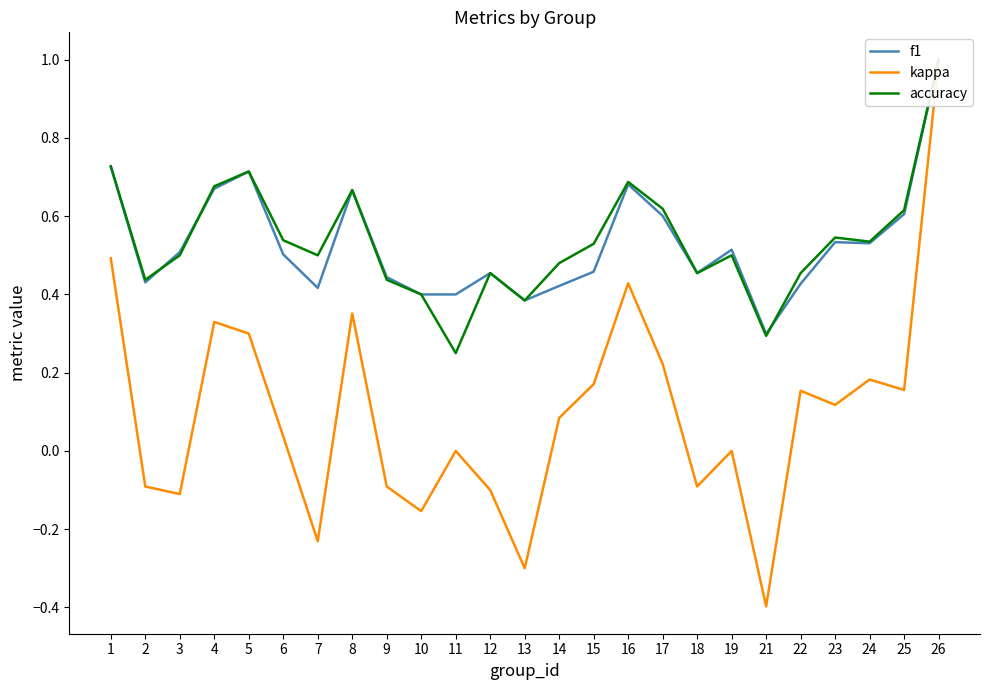

What is the average value of the accuracy series?

0.5